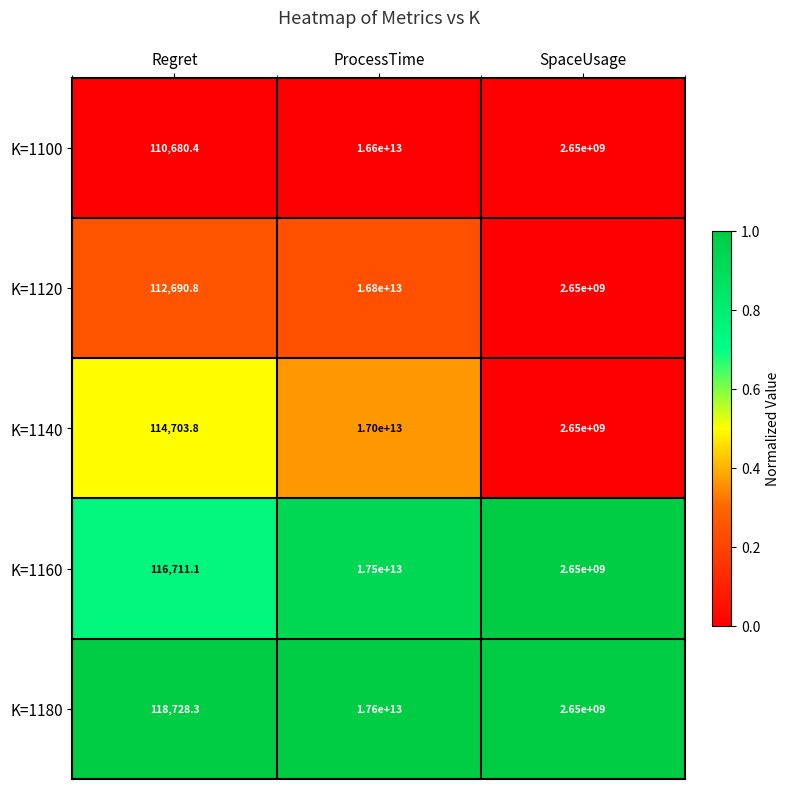

Is it true that K=1100 equals 110680.4 at Regret?

True